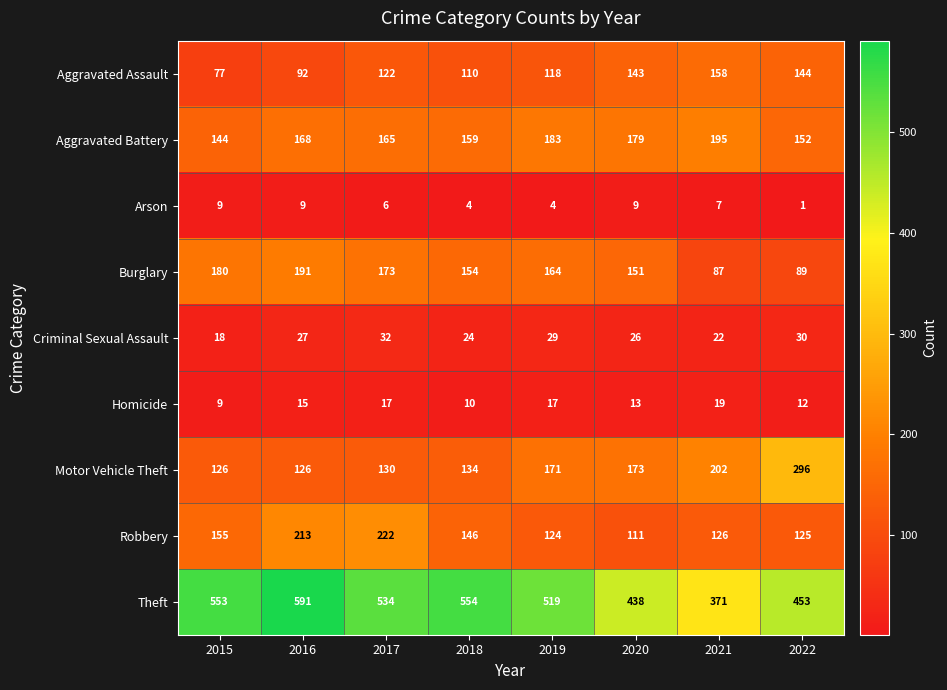

List the series in order of their peak value, lowest first.

Arson, Homicide, Criminal Sexual Assault, Aggravated Assault, Burglary, Aggravated Battery, Robbery, Motor Vehicle Theft, Theft